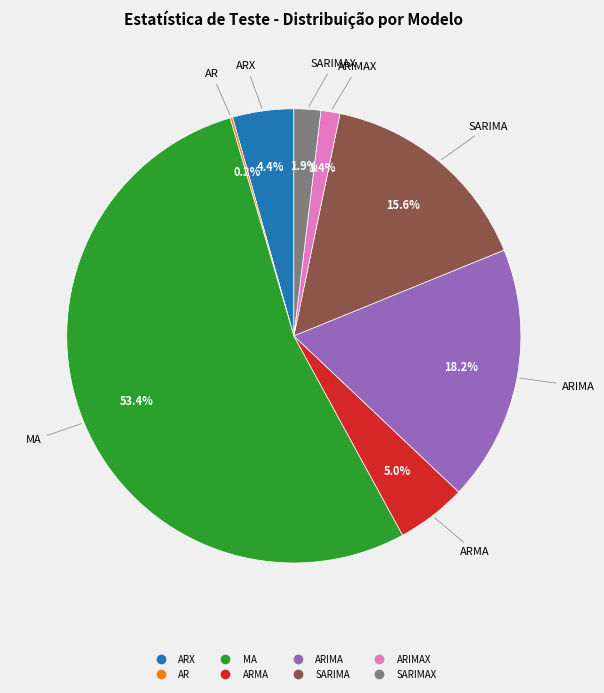

Is there any slice that represents more than half of the pie?

Yes